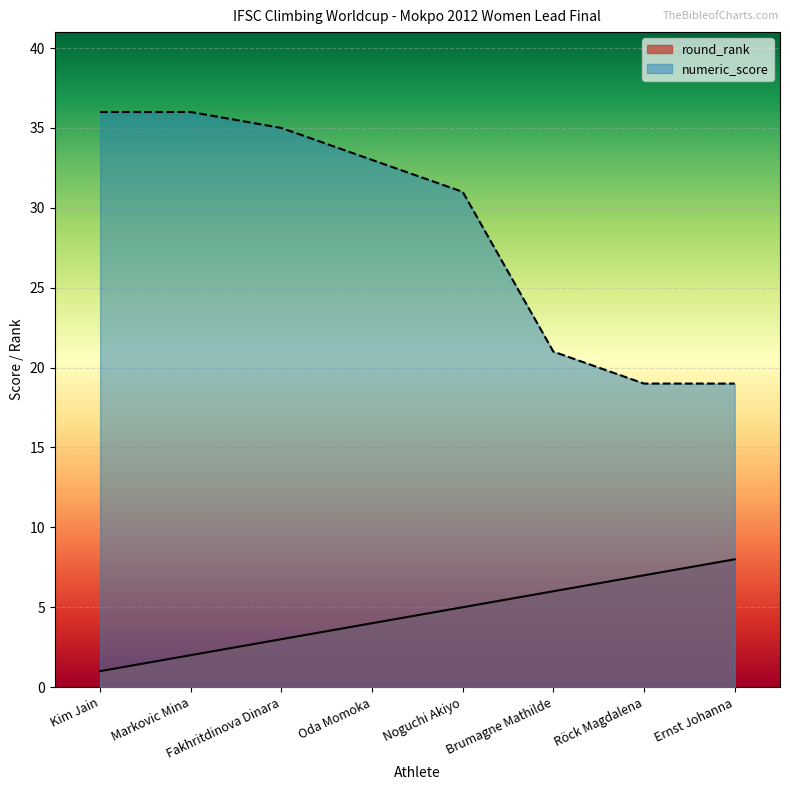

What is the total value across all series at Röck Magdalena?

26